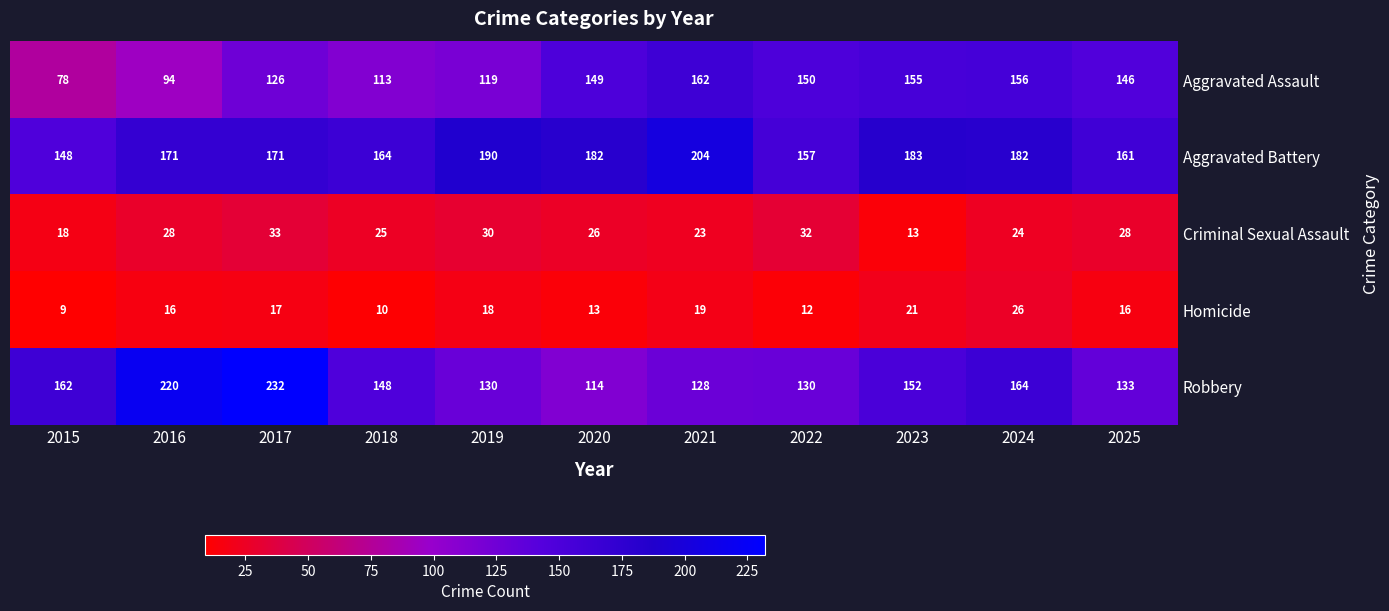

The value of Aggravated Battery at 2019 is 190. True or false?

True